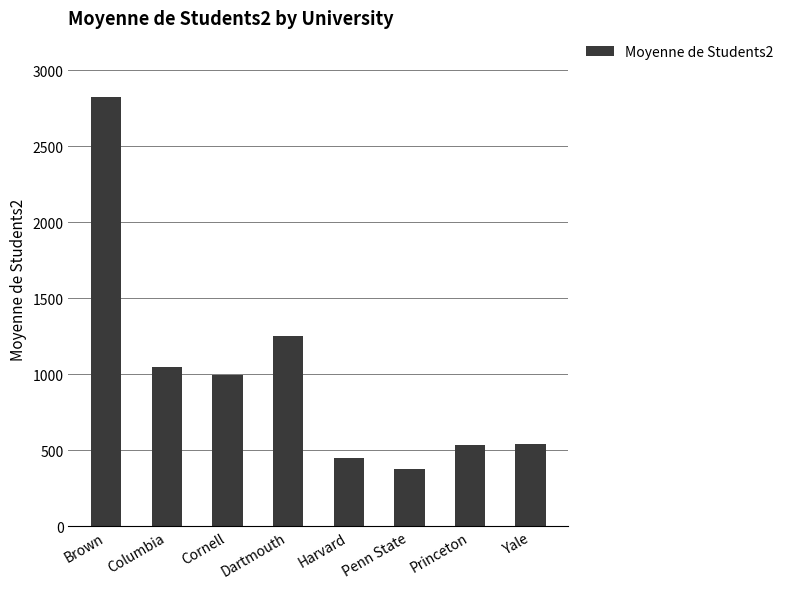

What is the value of the 1st bar from the left?

2825.4